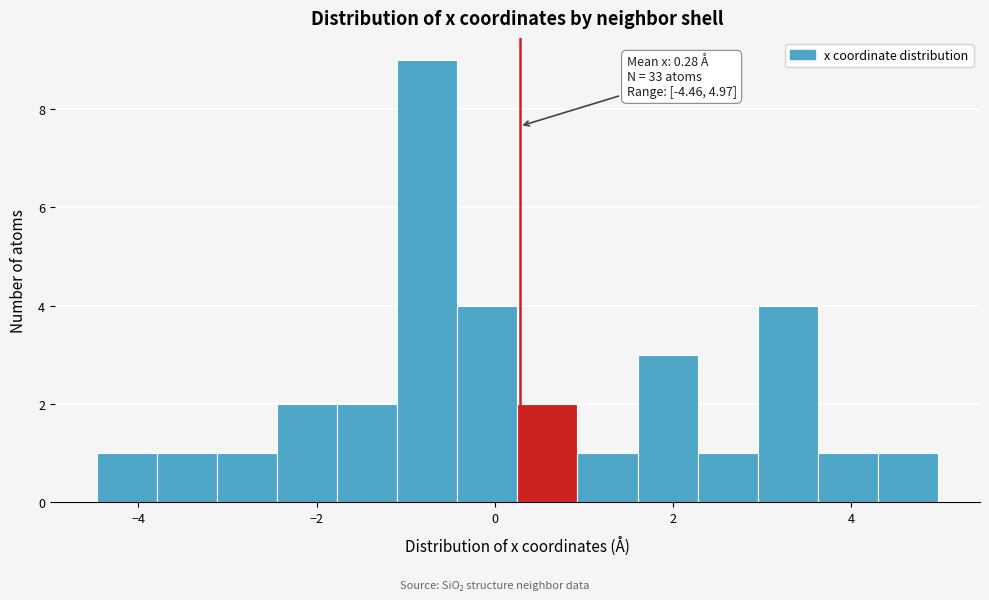

Around what value on the x-axis is the tallest bar? Give the approximate position of its centre, as read against the axis.

-0.8